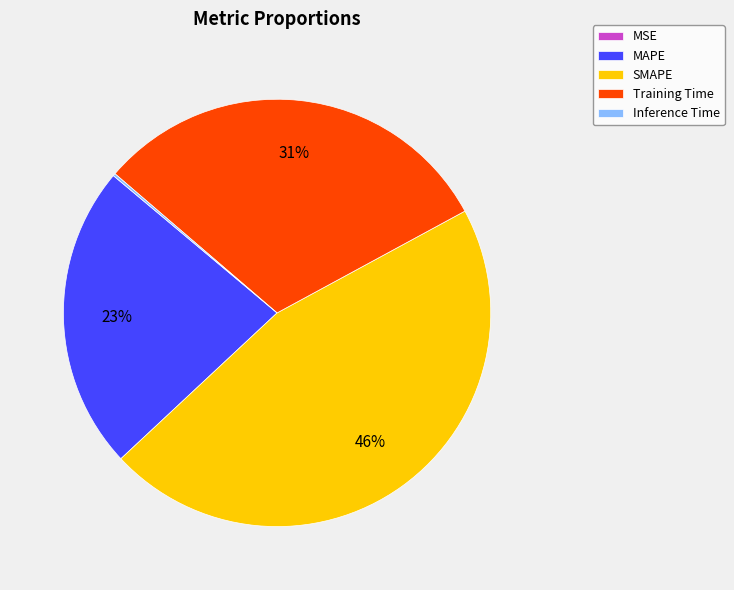

Is there a majority slice in this chart?

No